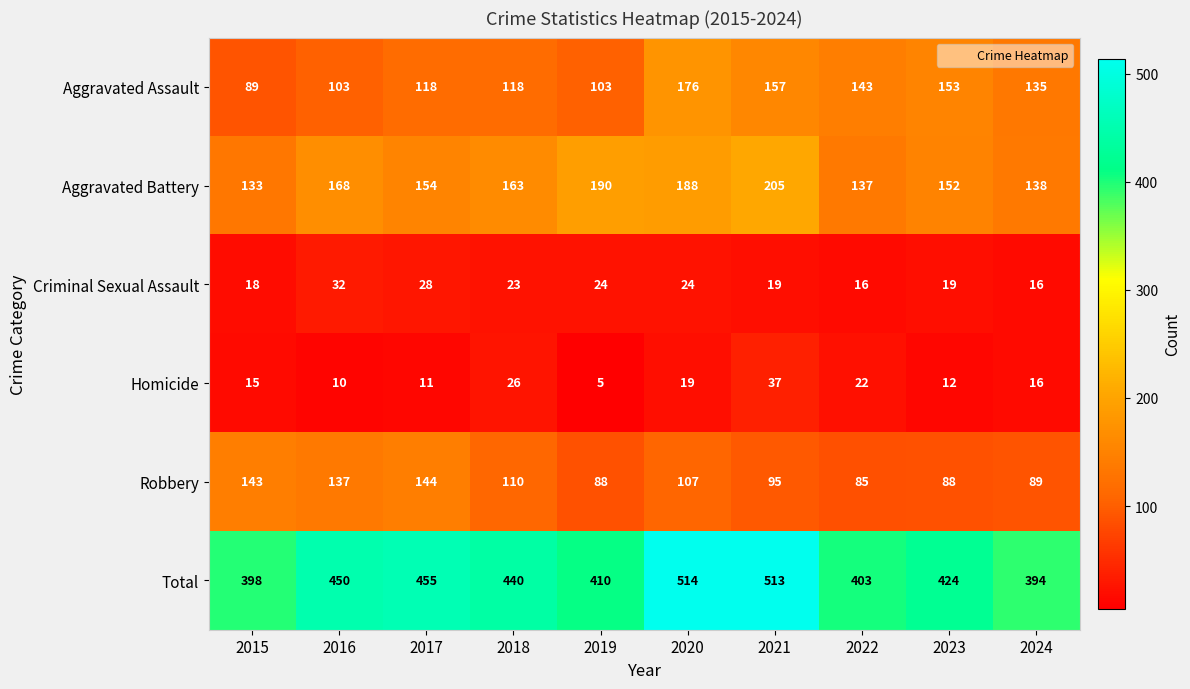

Is it true that Robbery equals 110 at 2018?

True